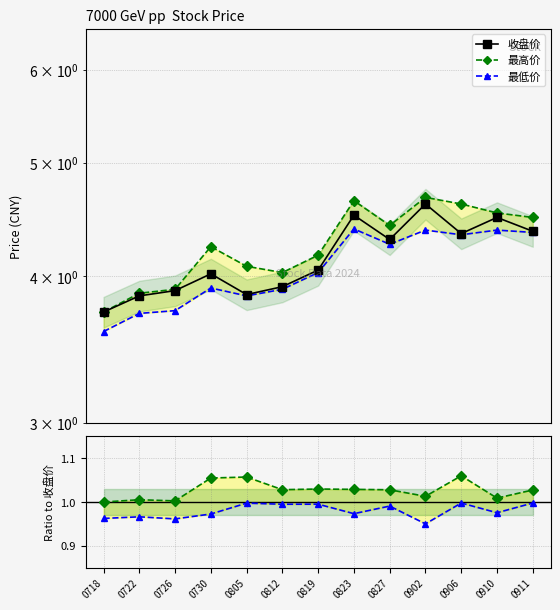

True or false: 收盘价 and 最低价 intersect in this chart.

False